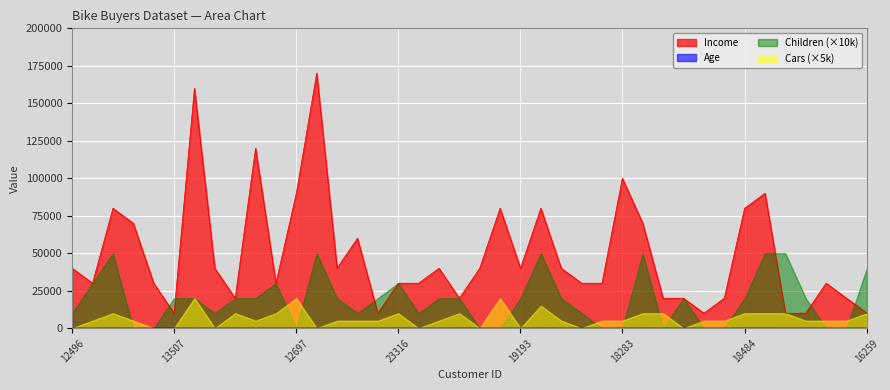

In Age, how many points are lower than both neighbors (excluding endpoints)?

13